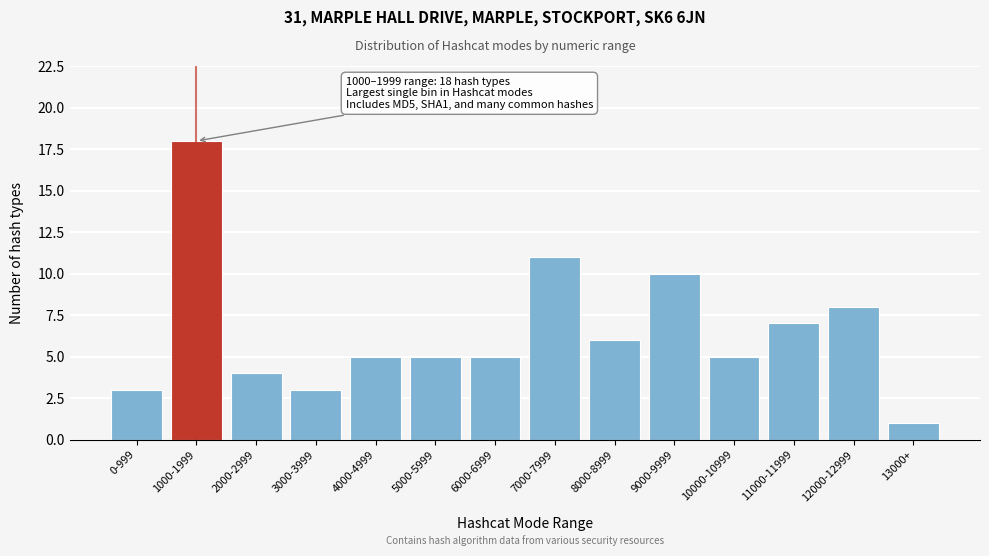

Reading left to right, transcribe all the data shown in this chart.

0-999=3	1000-1999=18	2000-2999=4	3000-3999=3	4000-4999=5	5000-5999=5	6000-6999=5	7000-7999=11	8000-8999=6	9000-9999=10	10000-10999=5	11000-11999=7	12000-12999=8	13000+=1